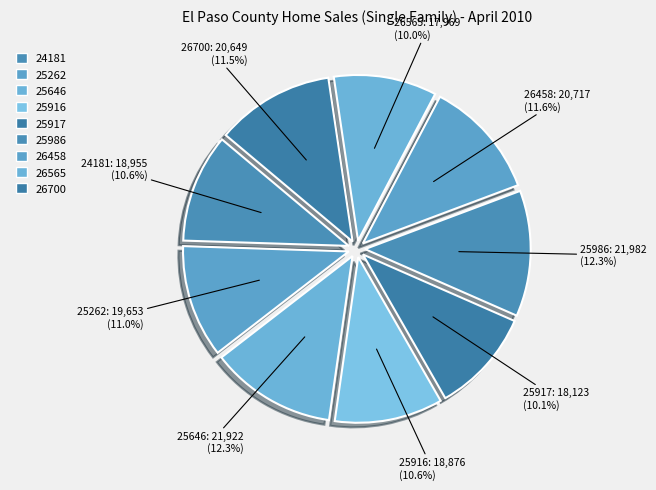

What is the change in value from 25646 to 26565?

-3953